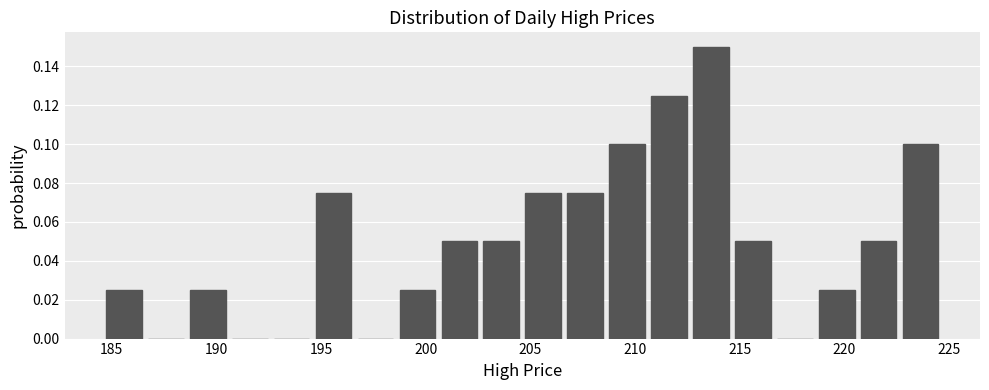

Which range on the x-axis has the tallest bar?

212.5 to 214.5